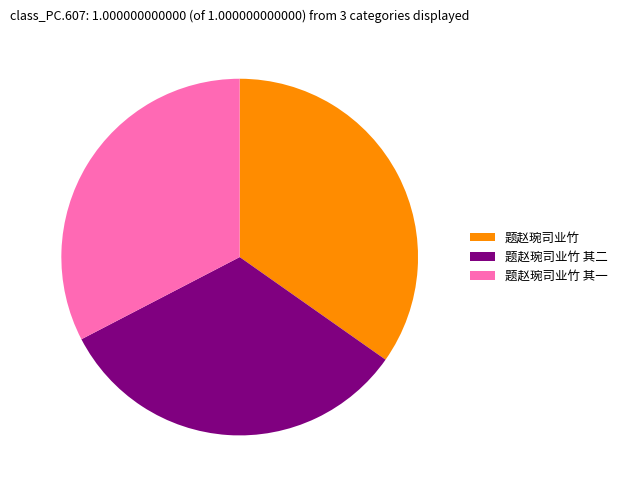

Is the sum of 题赵琬司业竹 其二 and 题赵琬司业竹 其一 greater than half?

Yes